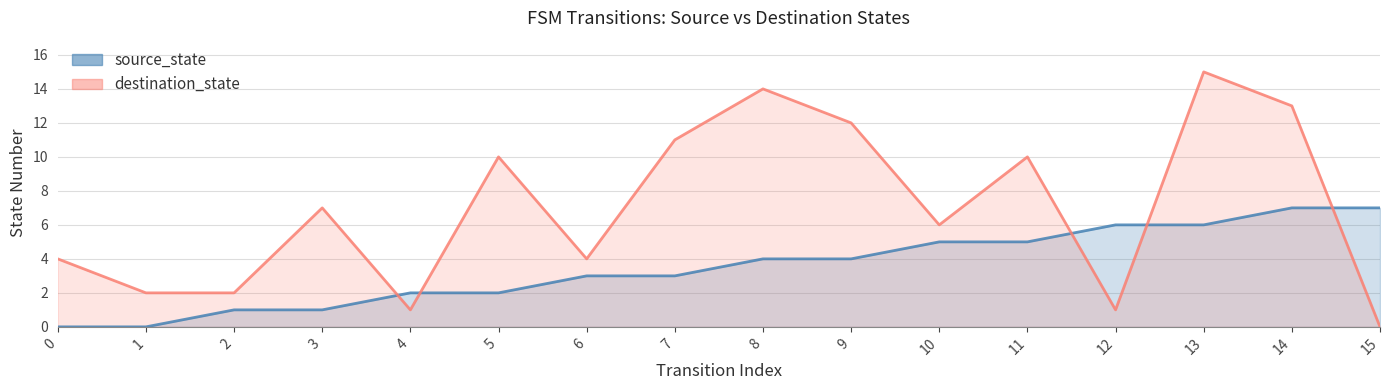

The value of source_state at 2 is 0. True or false?

False